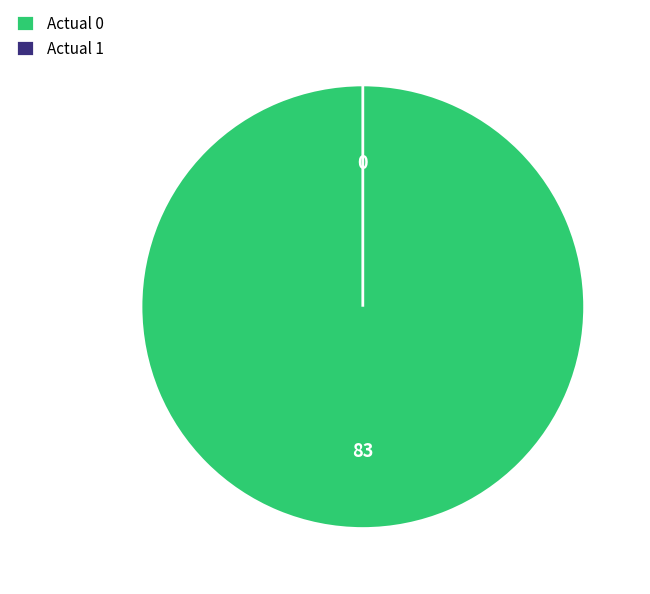

Combined, what portion of the pie is Actual 0 and Actual 1?

100.0%